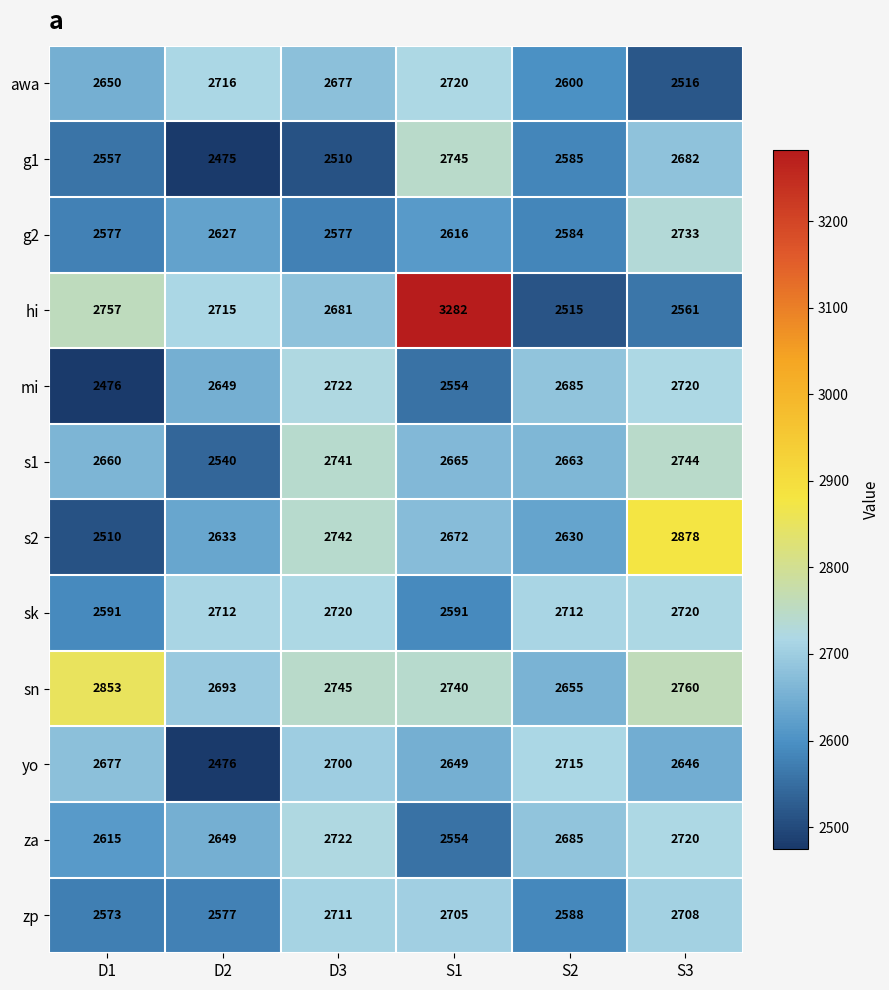

What is the total value across all series at S2?

31617